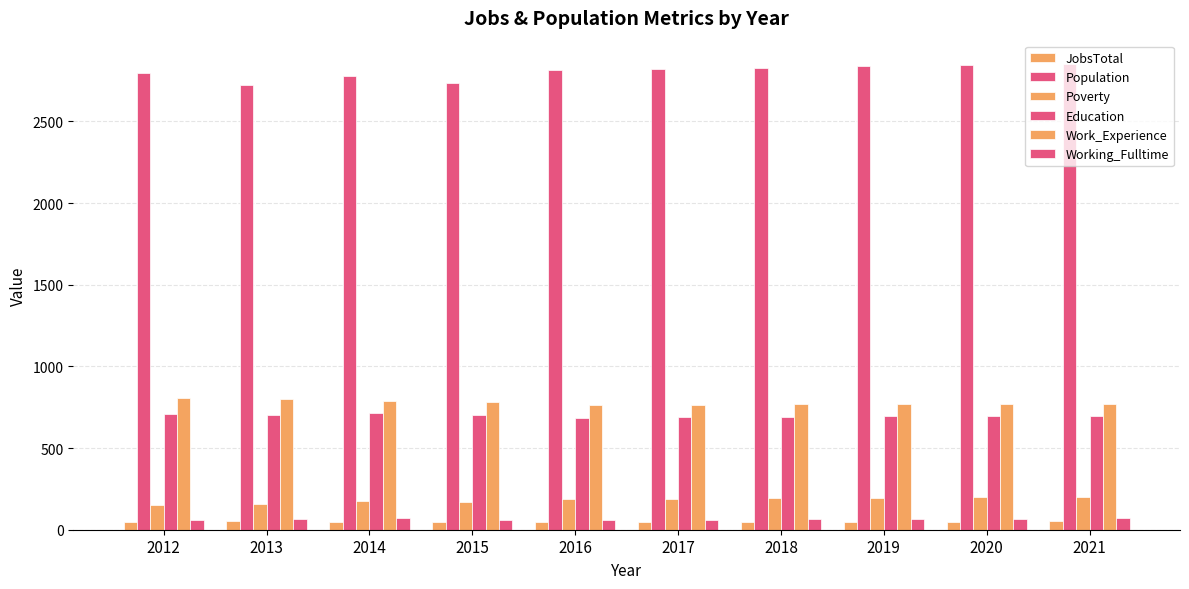

List the labels in order of Poverty value, largest first.

2021, 2020, 2019, 2018, 2017, 2016, 2014, 2015, 2013, 2012